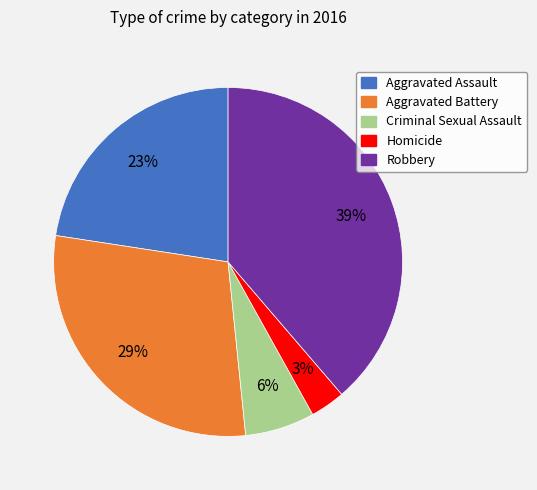

True or false: Robbery accounts for 30% of the total.

False